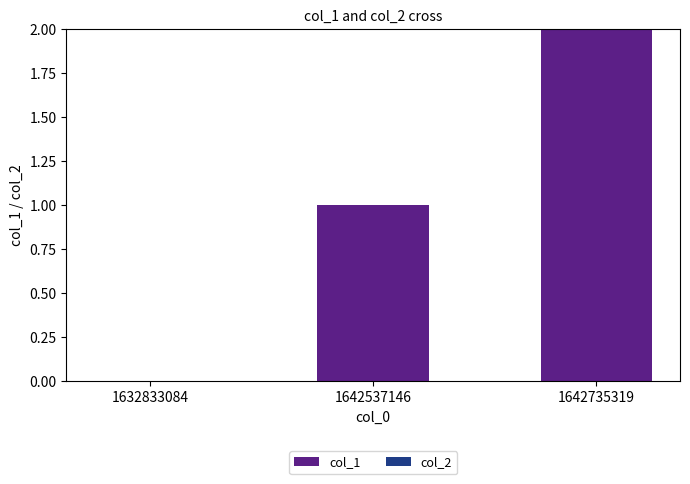

What is the ratio of the value at 1642735319 to the value at 1642537146?

2.0